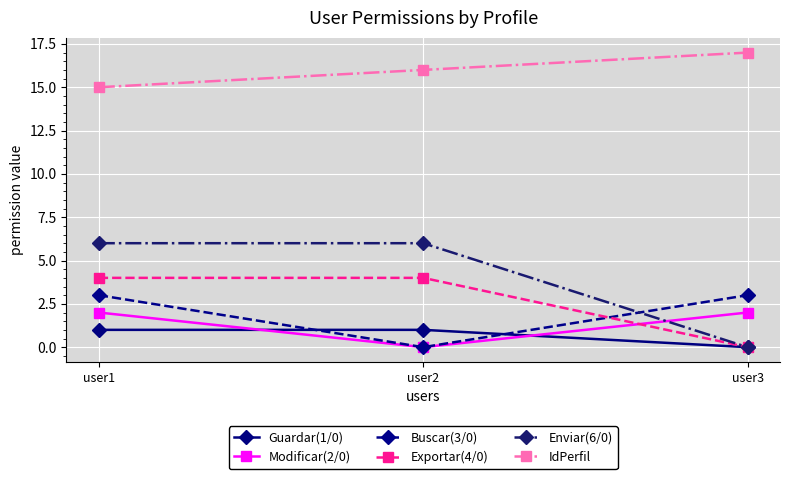

Count the number of data series in this chart.

6